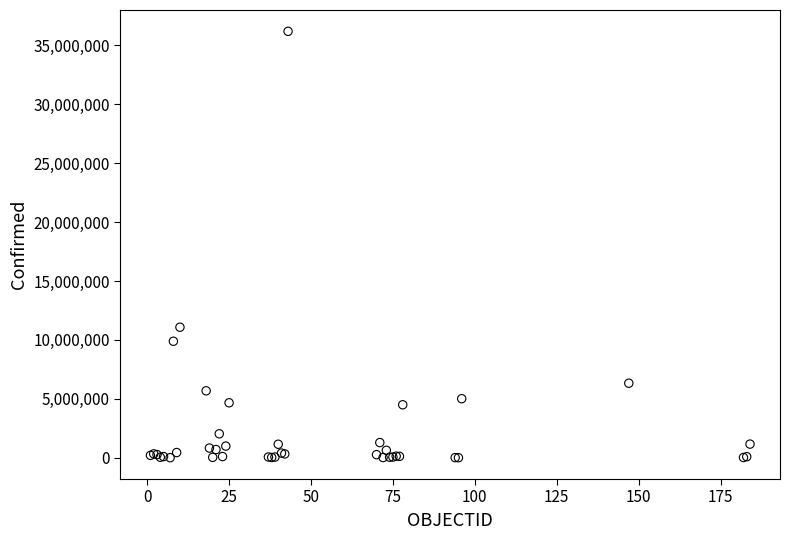

What Y value in the scatter plot is closest to 18099019?

11080686